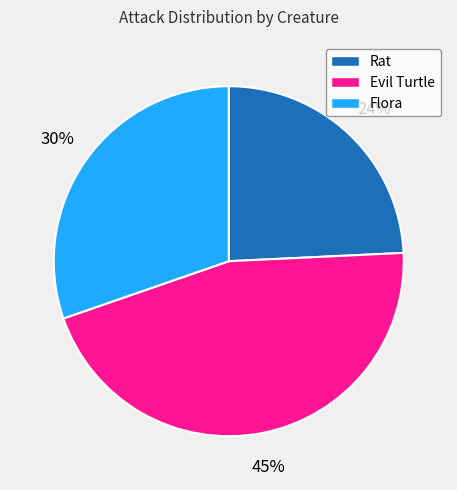

How many slices are in this pie chart?

3